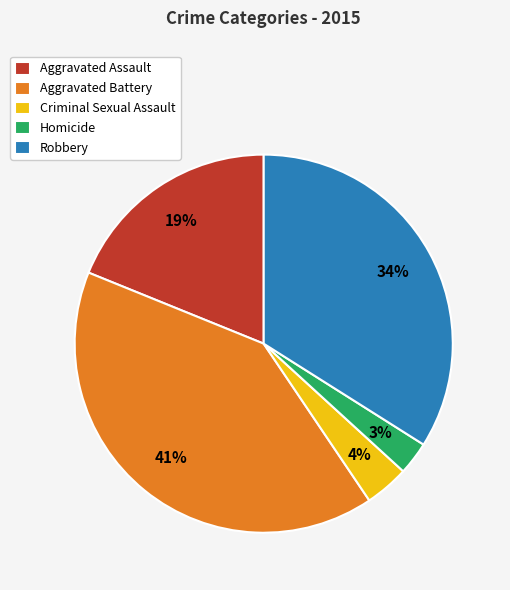

Rank the categories by value from highest to lowest.

Aggravated Battery, Robbery, Aggravated Assault, Criminal Sexual Assault, Homicide